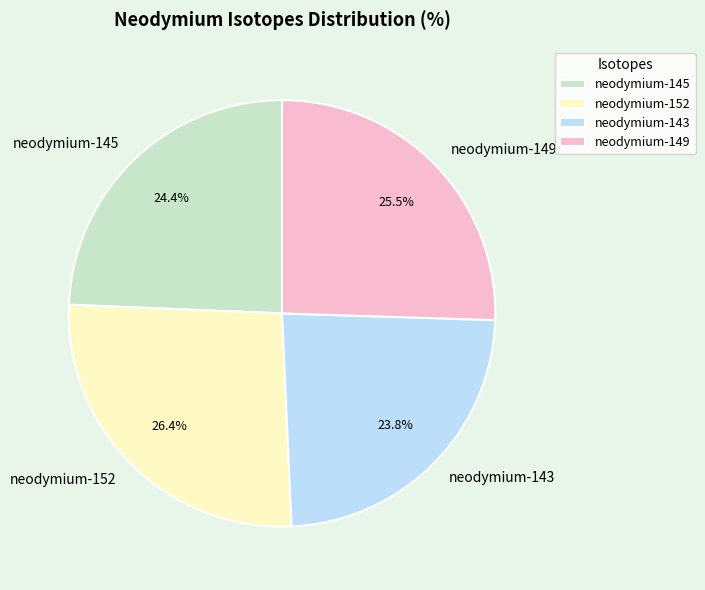

True or false: neodymium-145 accounts for 30% of the total.

False